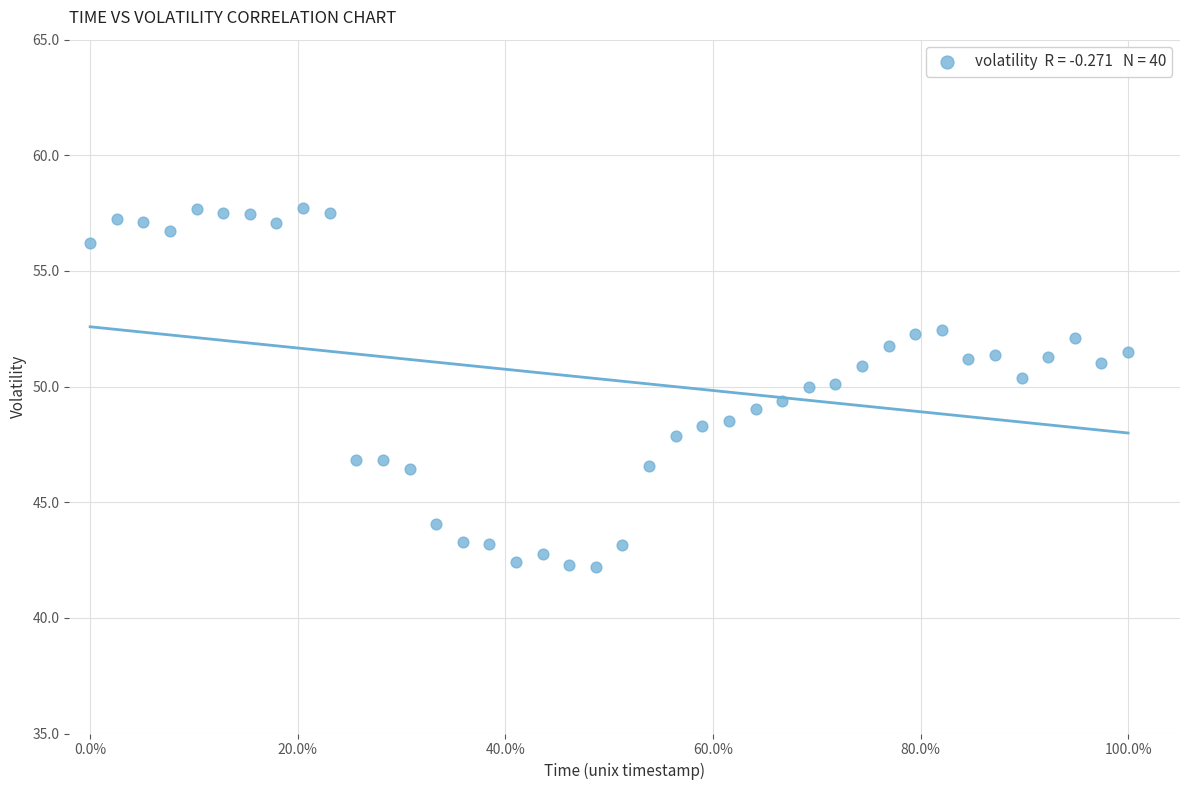

What is the range of Y values (max minus min)?

15.5